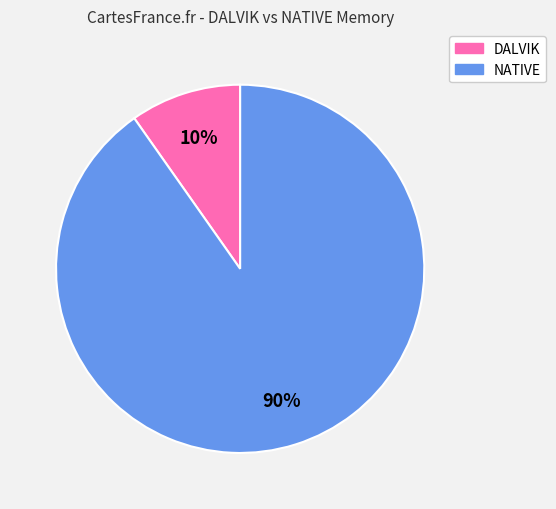

To the nearest percent, what is the difference between the largest and smallest slice percentages?

80%